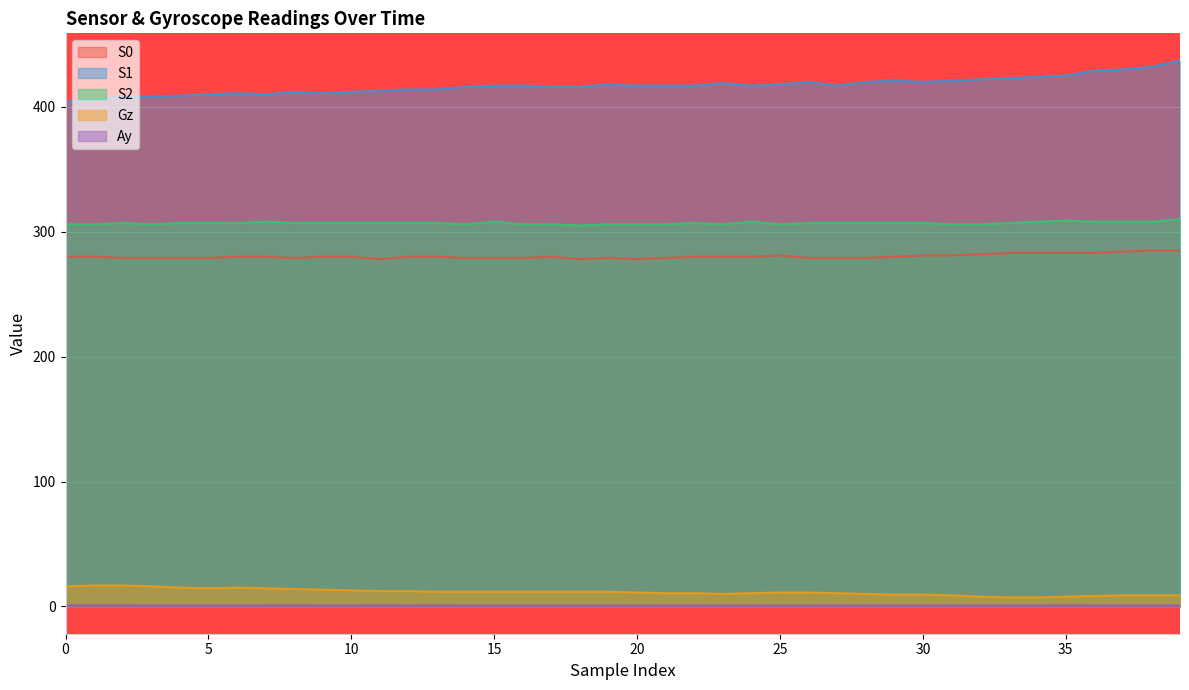

Where is the first local minimum for Ay?

12